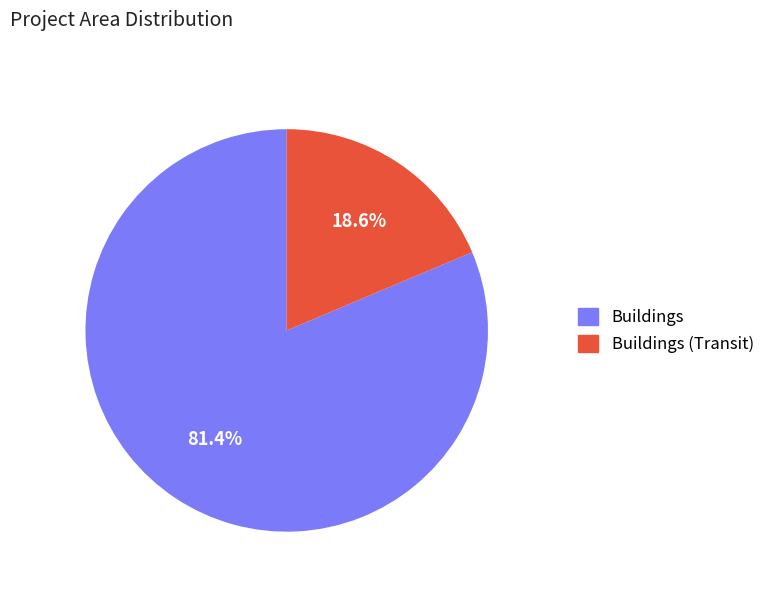

Is there a majority slice in this chart?

Yes